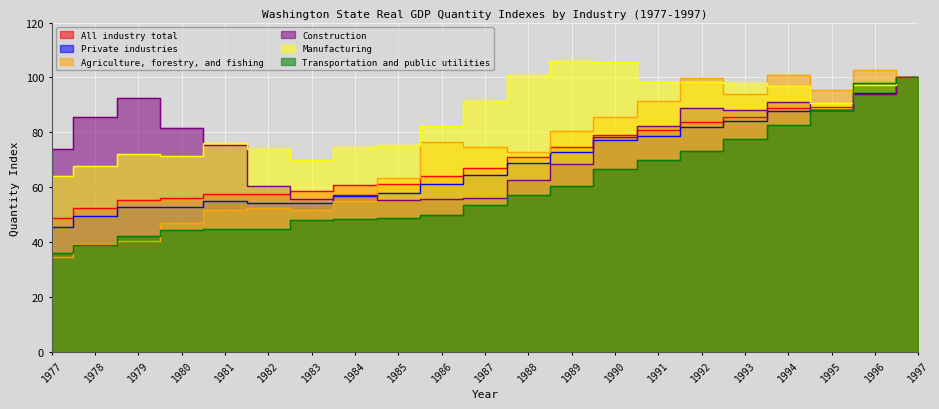

True or false: All industry total has a value of 41.2 at 1985.

False